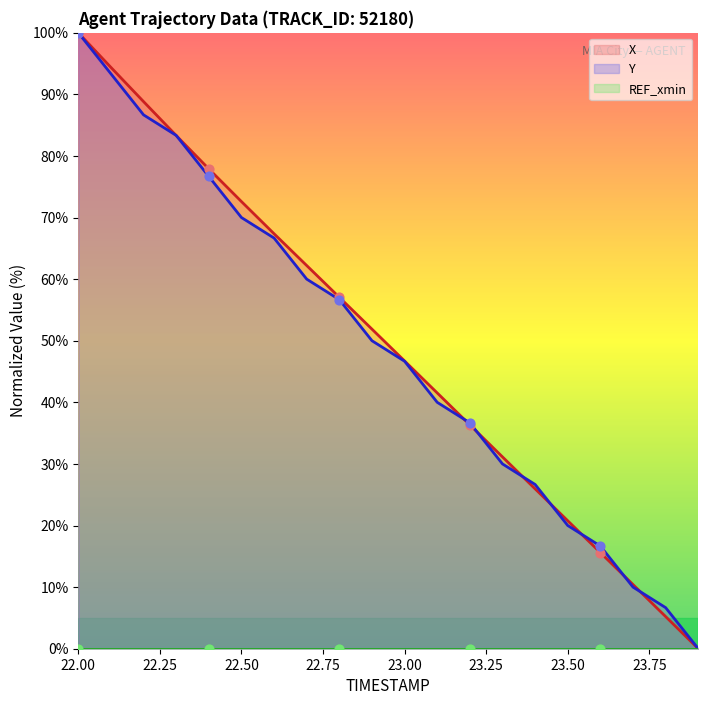

Which series contains the lowest Y value?

X